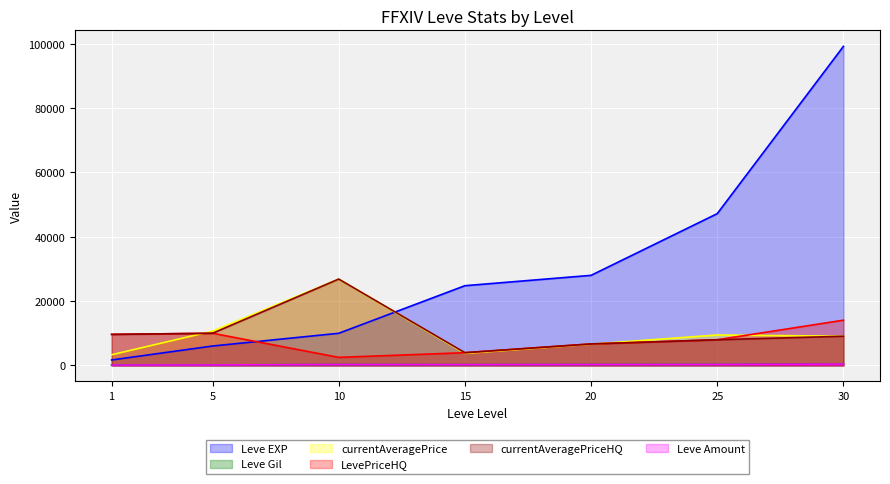

The Leve Gil series shows 674 at 30. True or false?

False